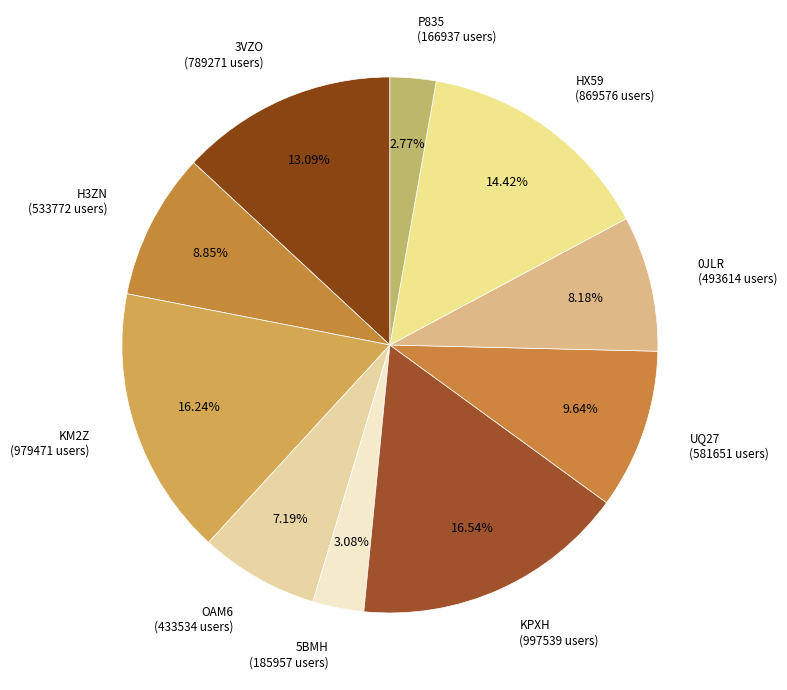

Does H3ZN account for over 50% of the chart?

No